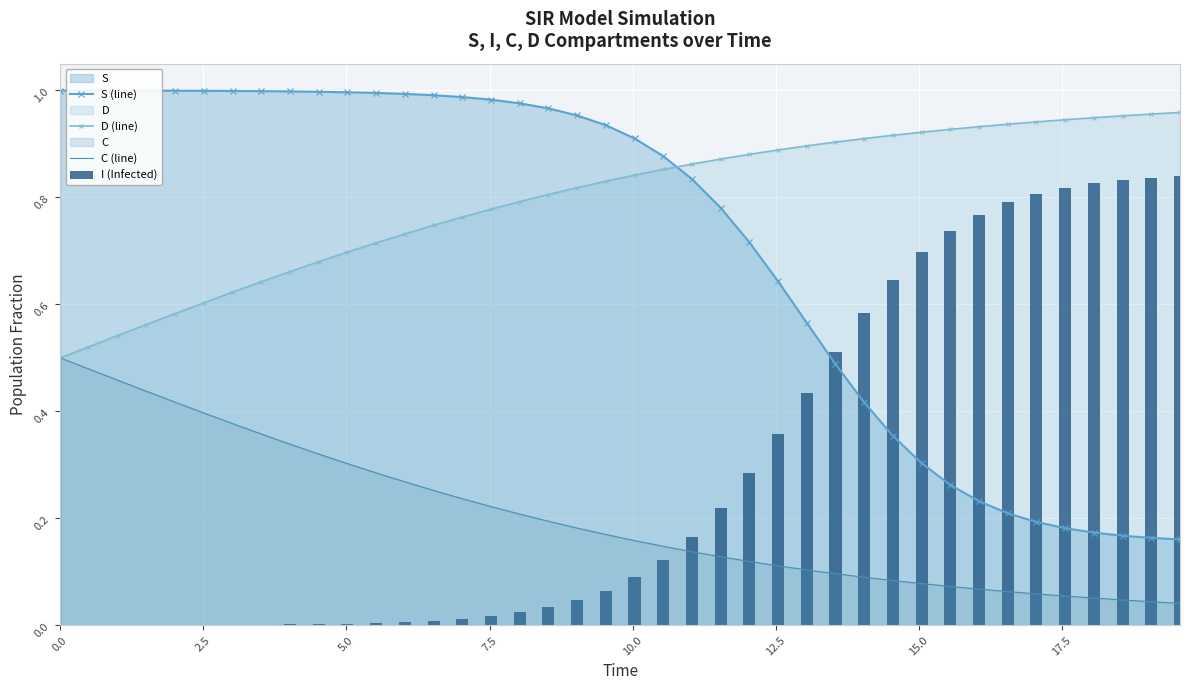

At how many categories does at least one series exceed 0?

40